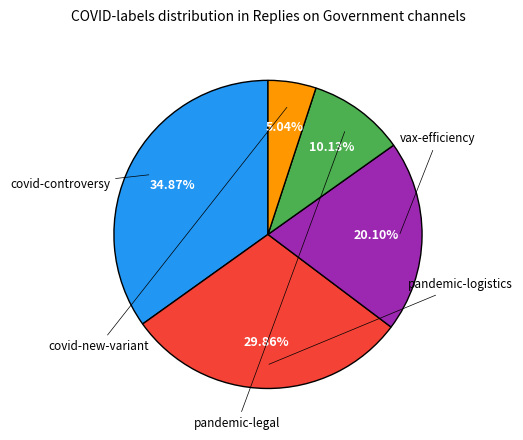

Is there a majority slice in this chart?

No